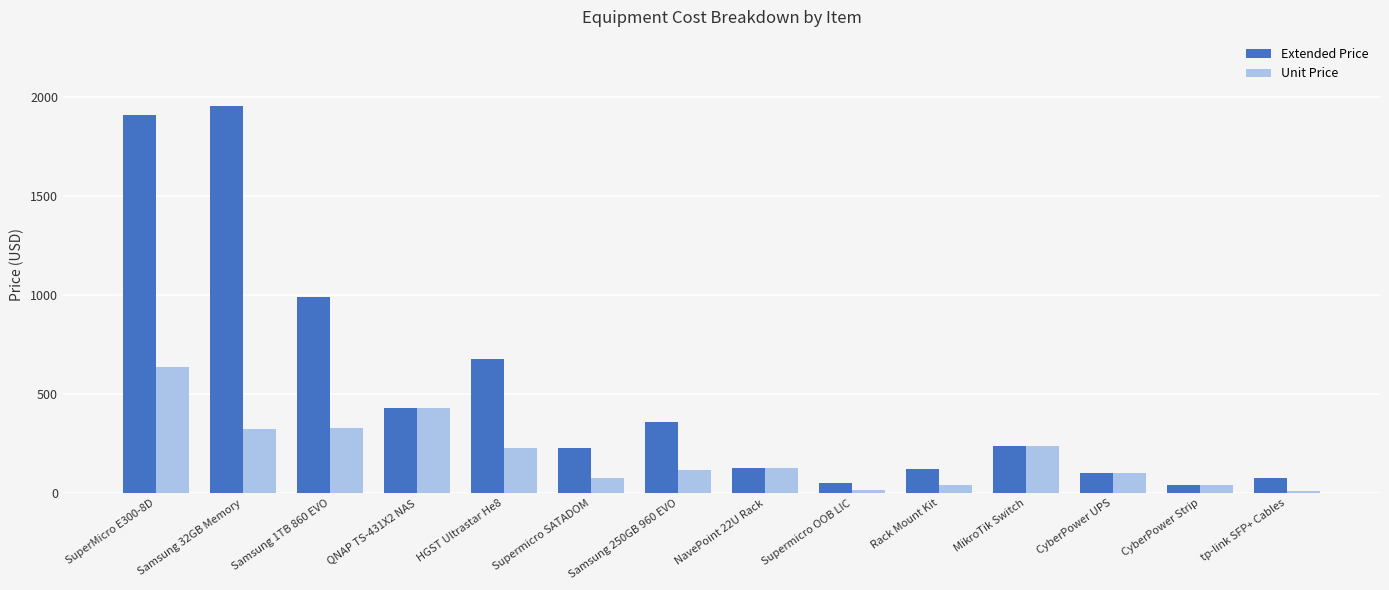

Rank the series by their average value, from lowest to highest.

Unit Price, Extended Price